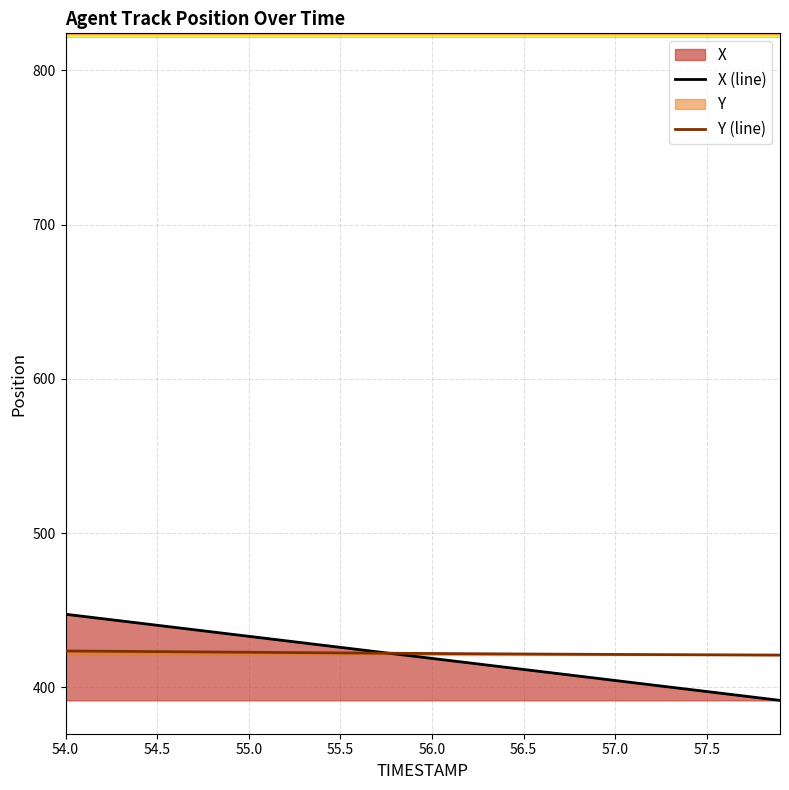

Which series has the widest spread of values?

X (line)